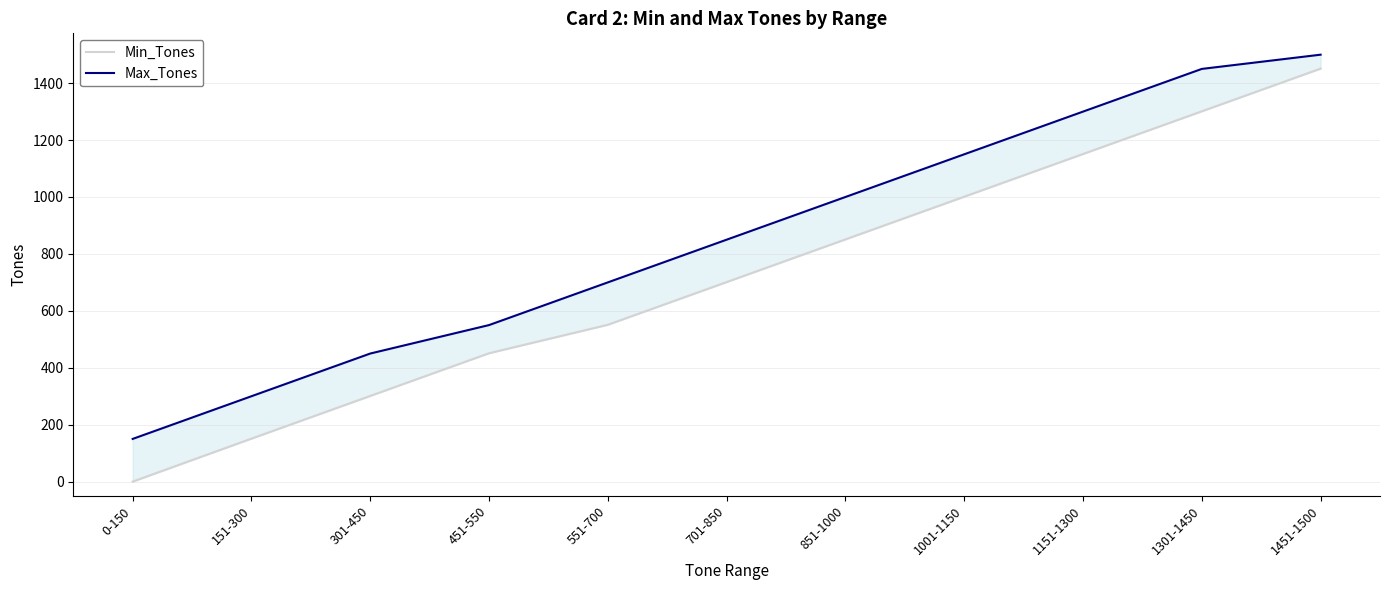

Which series changed the most between 851-1000 and 1001-1150?

Min_Tones